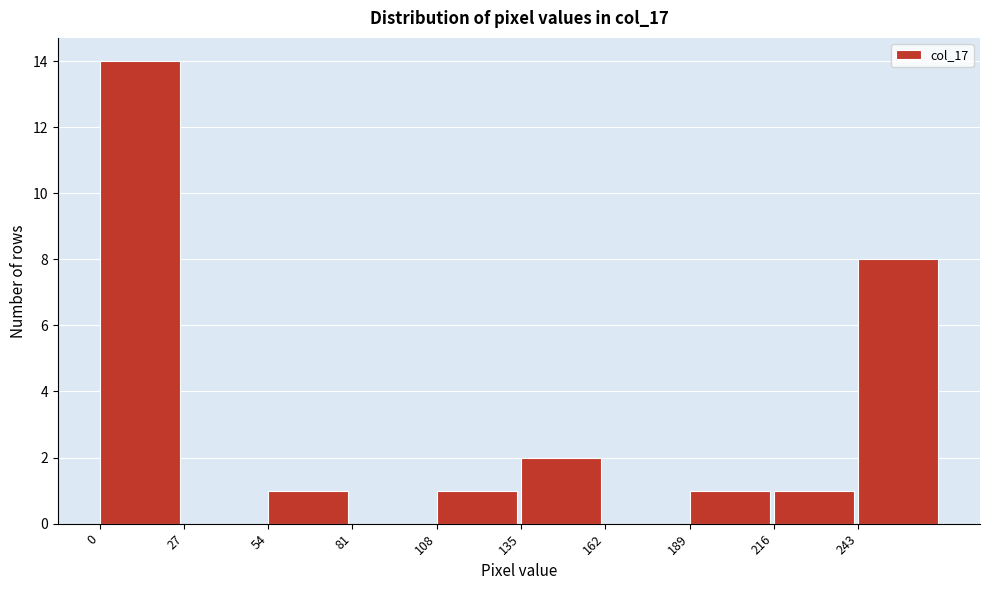

Over which range of the x-axis is the bar tallest?

0 to 27